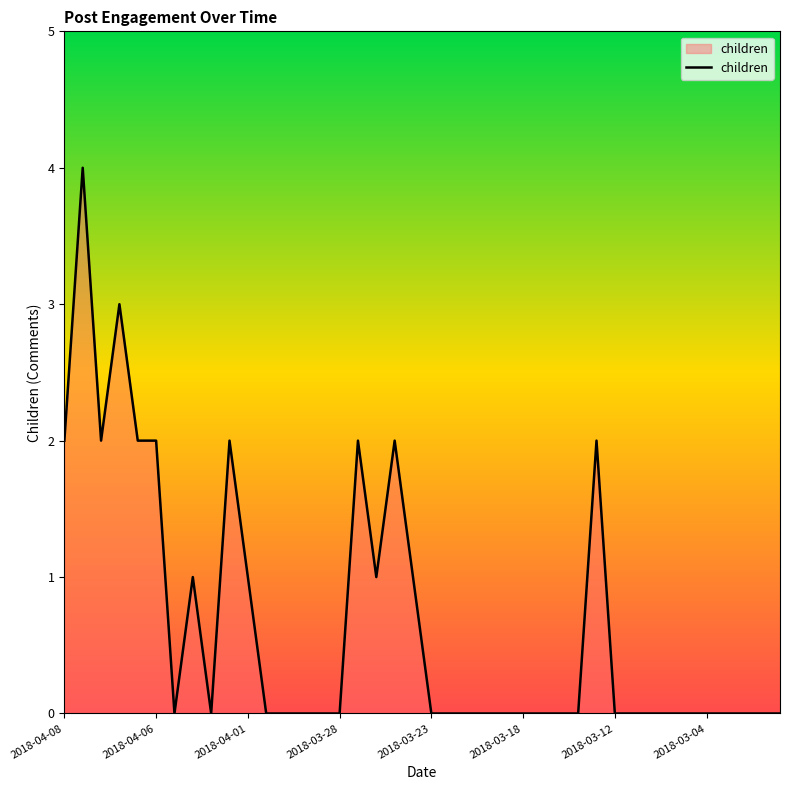

What is the sum of all values?

27